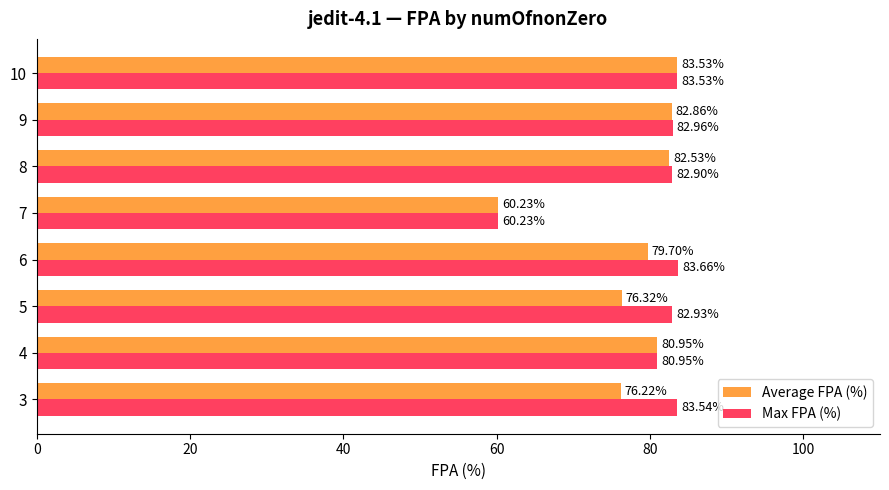

Which series has the widest spread of values?

Max FPA (%)